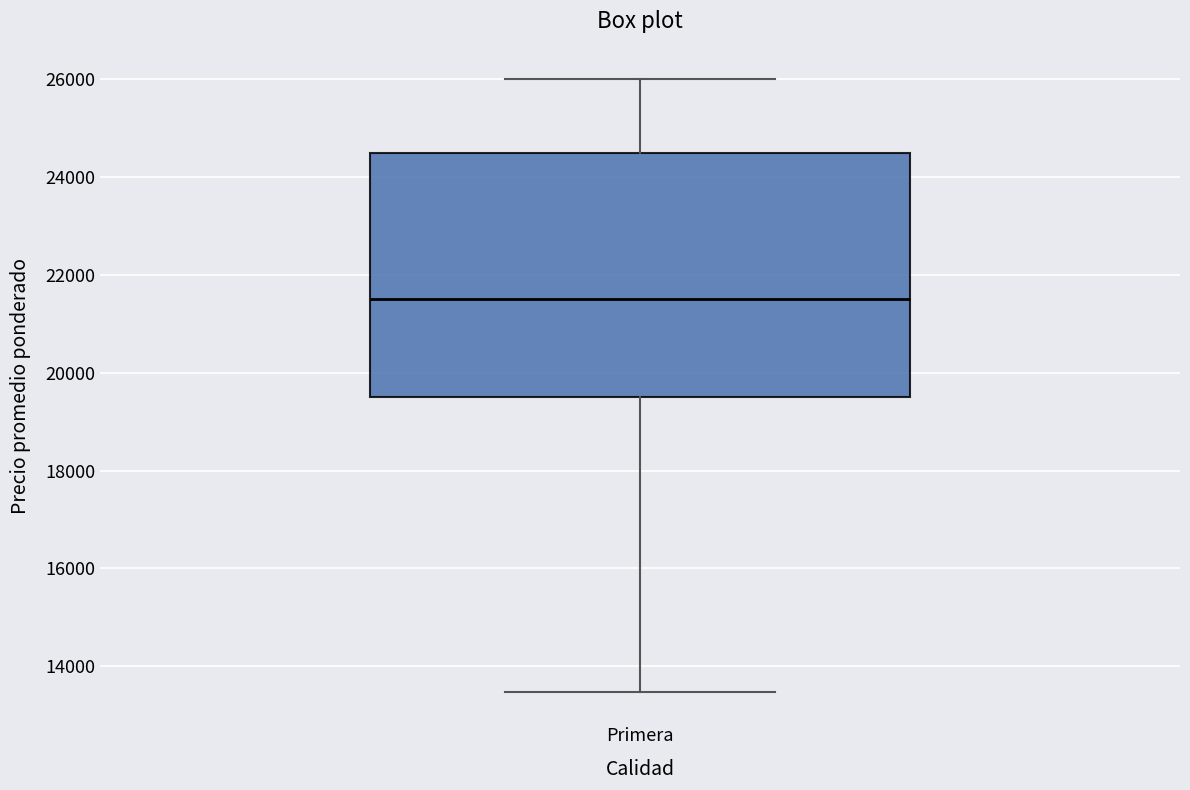

Read this box plot against the y-axis: the position of the median line, the range covered by the box, and the ends of both whiskers. The values are not printed on the chart, so give them approximately, as read against the axis.

median 21600, box 19600 to 24600, whiskers 13400 to 26000